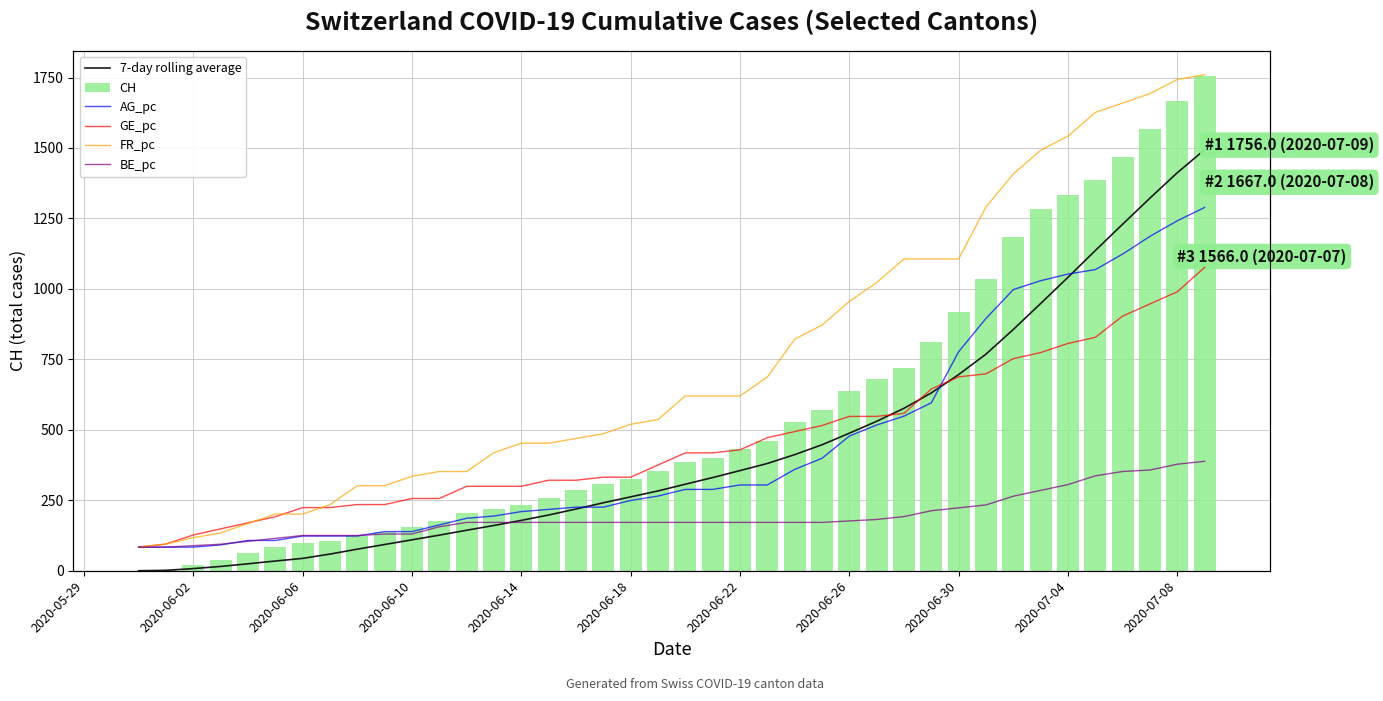

Are the bars horizontal?

No